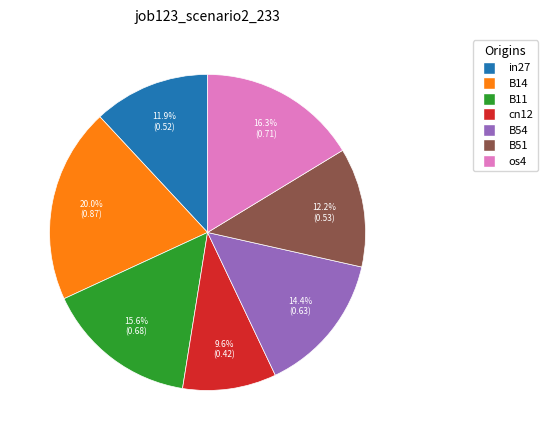

How many segments does this pie chart have?

7